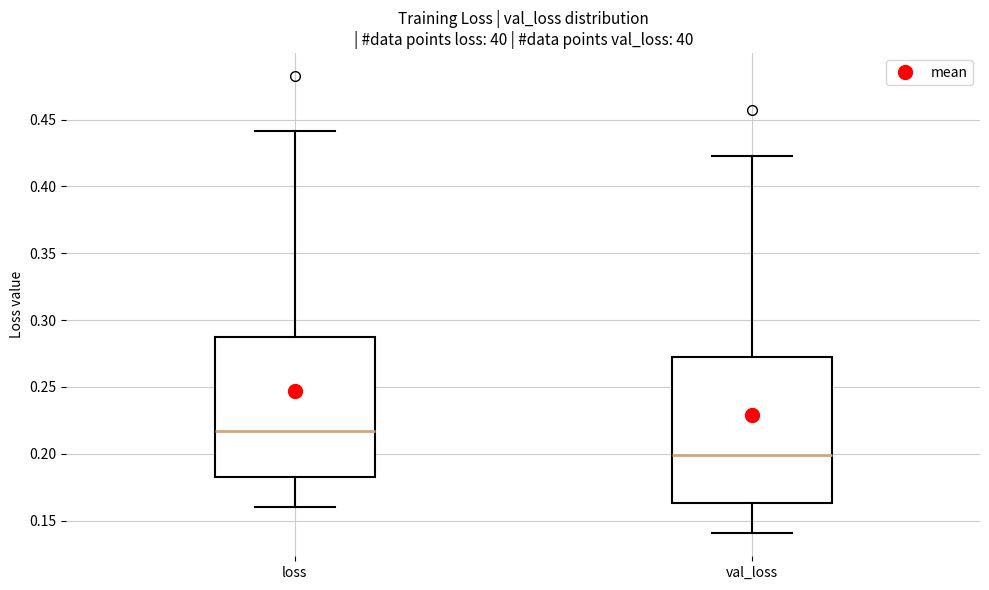

Which box has the highest median line?

loss